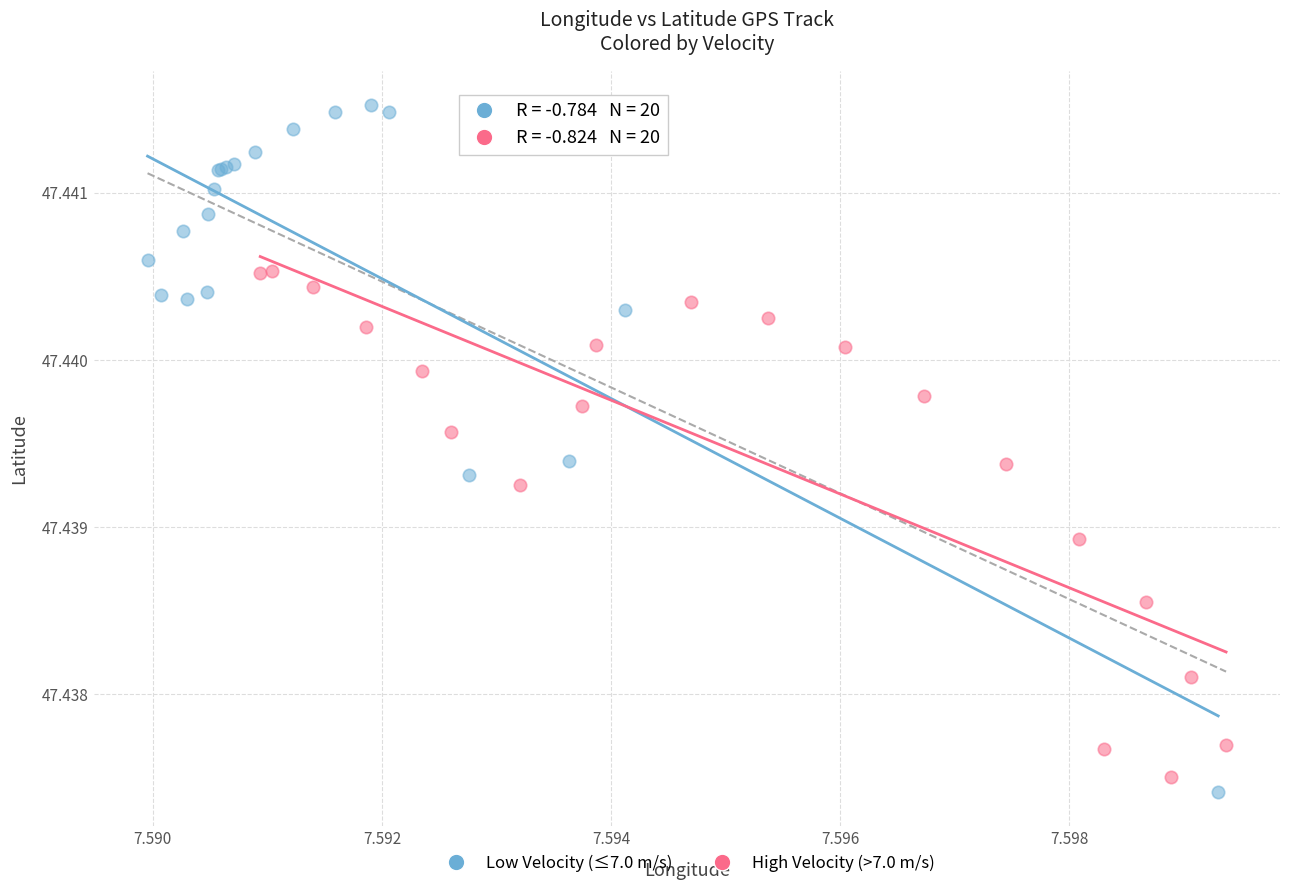

Which series contains the highest Y value?

Low Velocity (≤7.0 m/s)